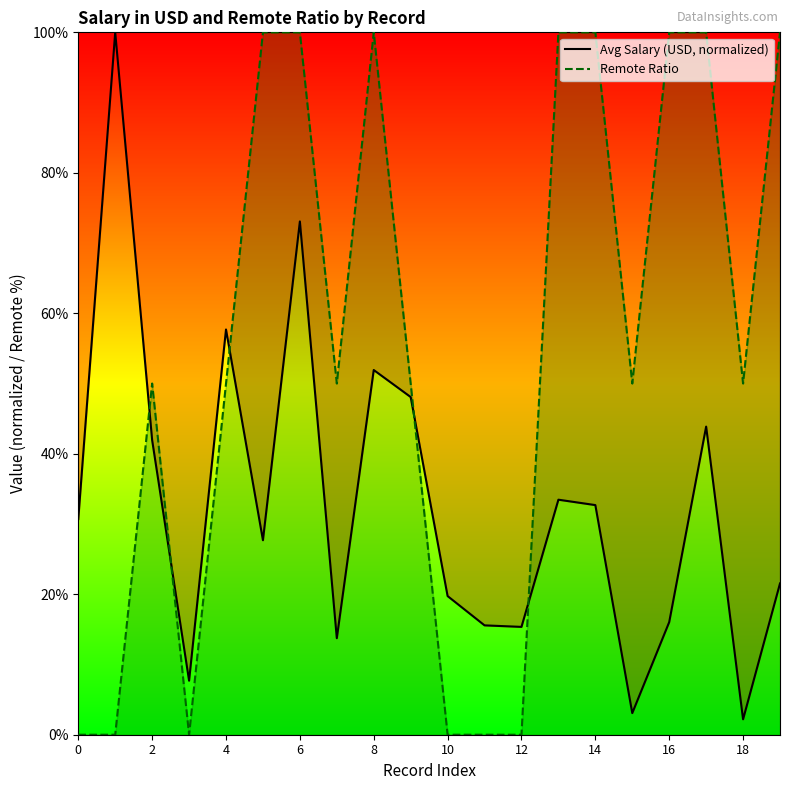

Where is the first local maximum for Remote Ratio?

2